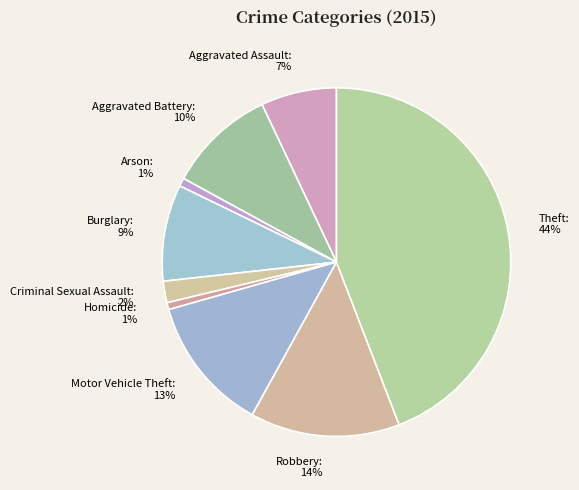

What is the largest slice in the pie chart?

Theft